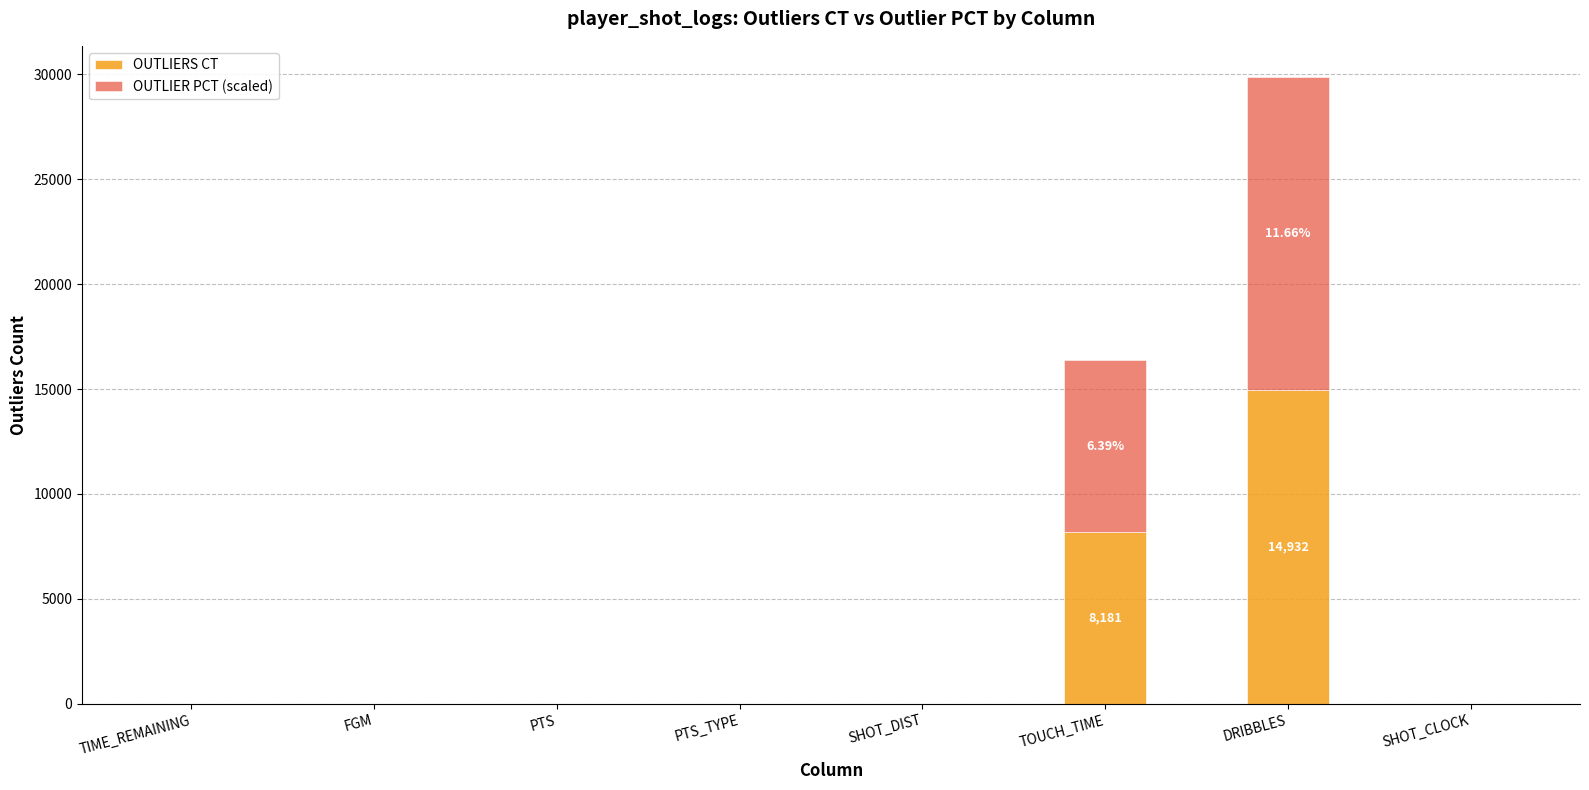

At which category is the sum across all series the highest?

DRIBBLES